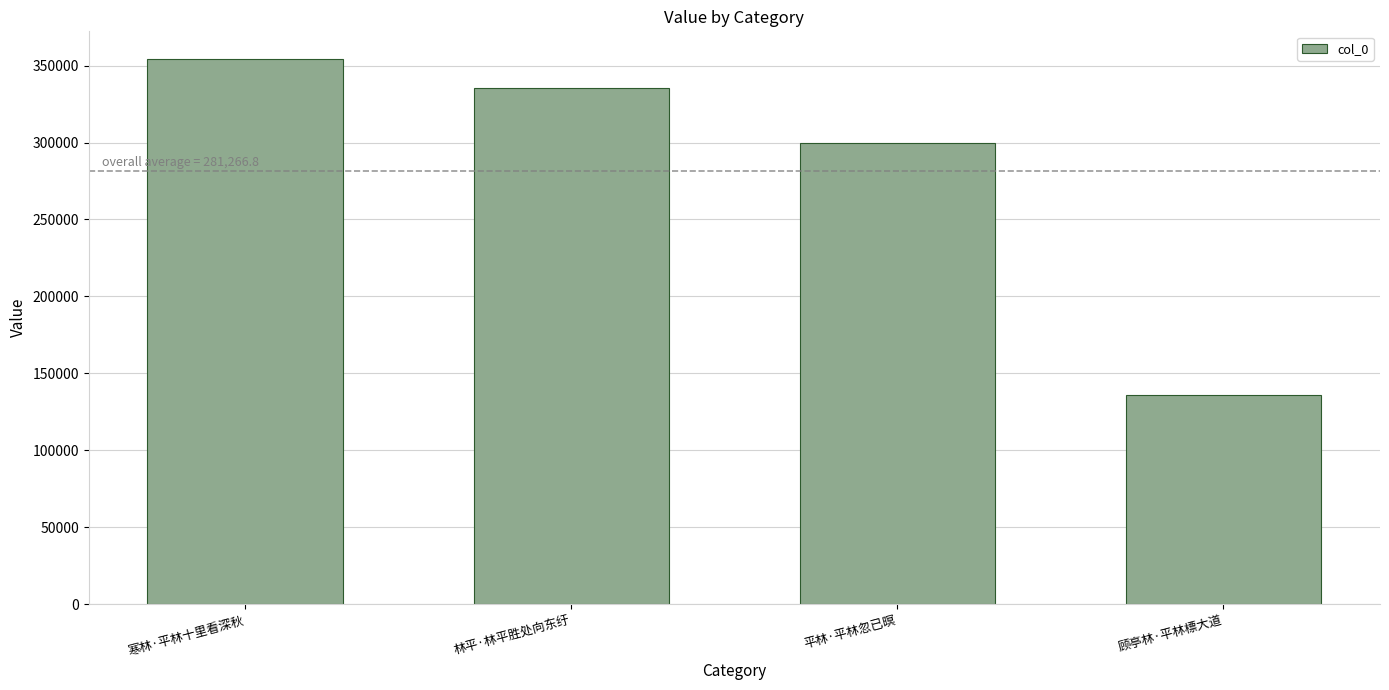

At which label does the data first exceed 335412?

寒林·平林十里看深秋